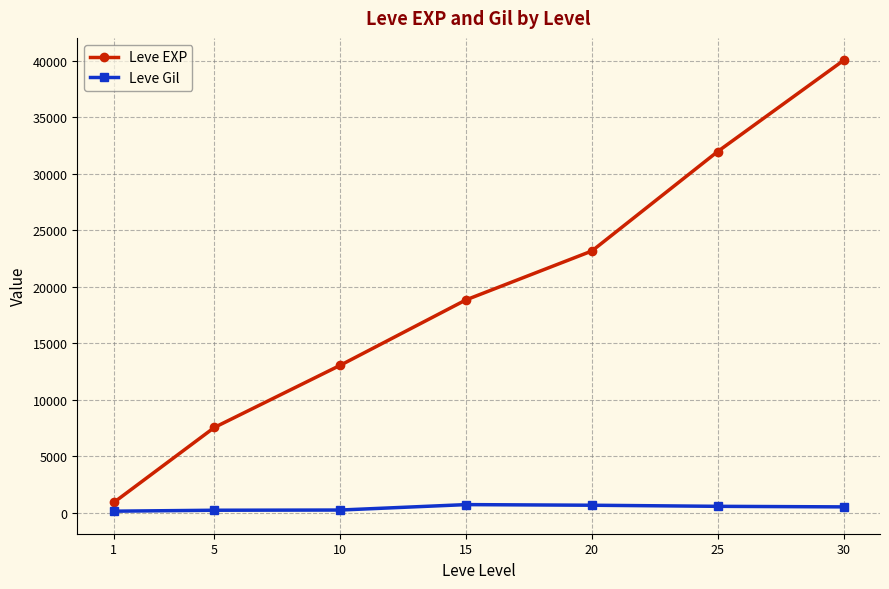

How many lines are shown in the chart?

2